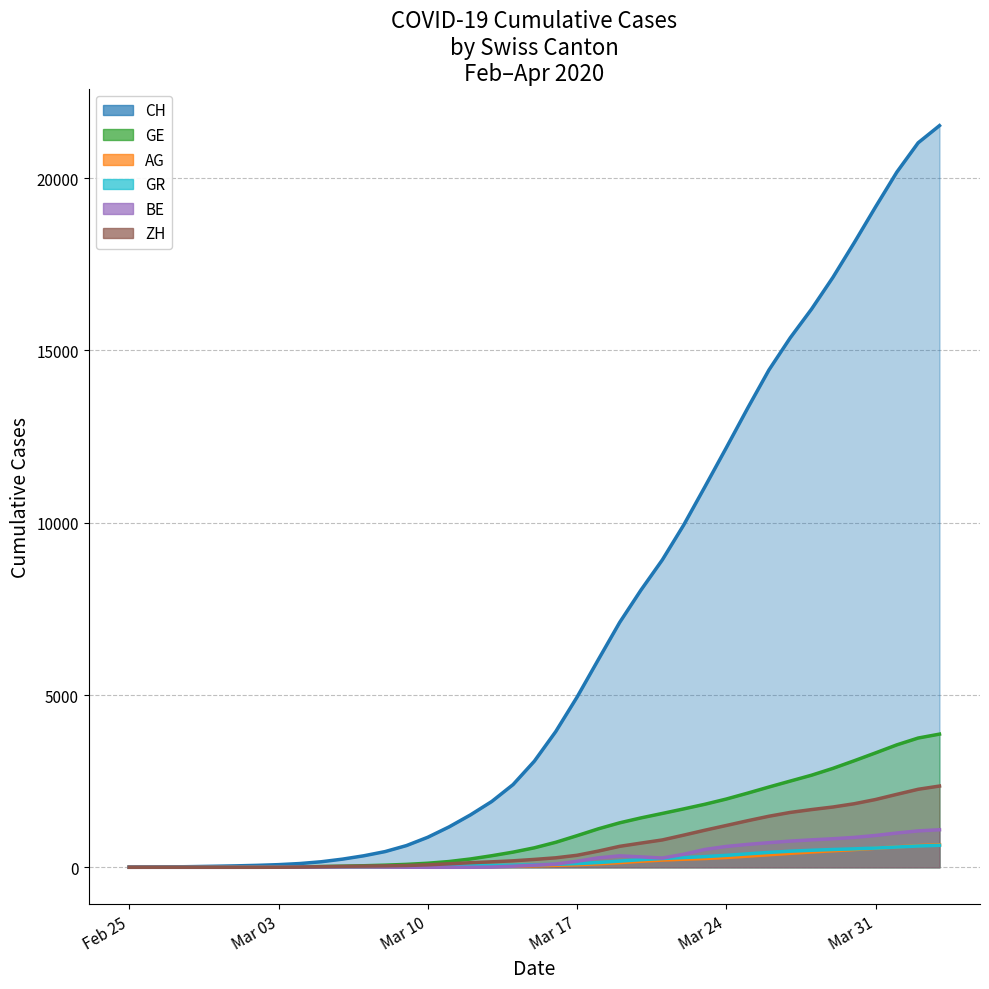

What is the greatest value displayed?

21526.1